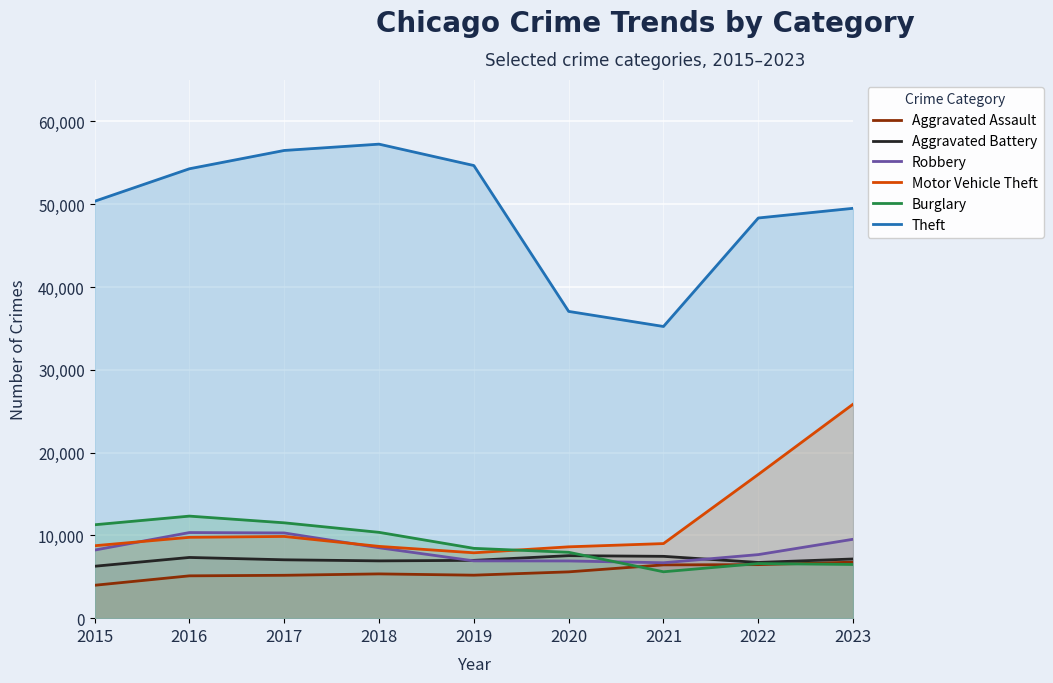

What is the spread (max minus min) of values at 2021?

29627